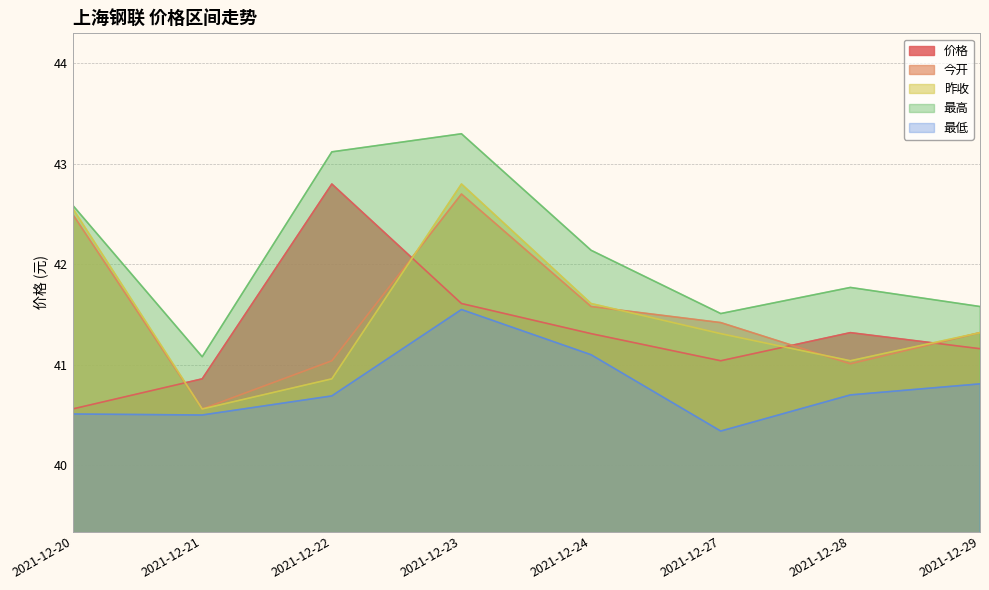

The 昨收 series shows 27.6 at 2021-12-20. True or false?

False